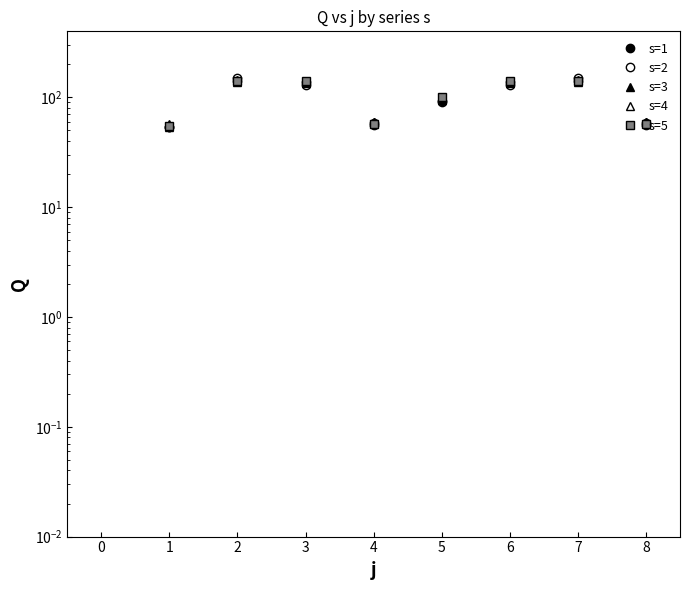

How many data points in s=2 are above 91?

5